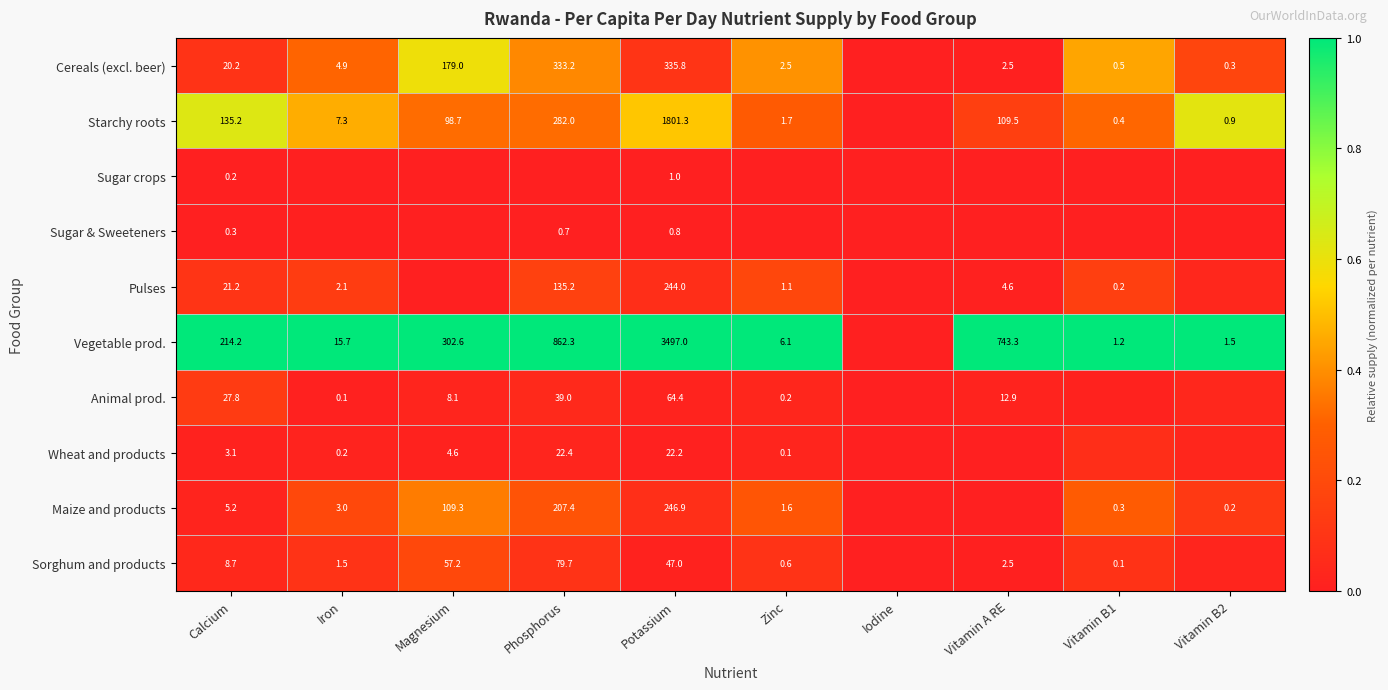

At Calcium, list the series in order from largest to smallest.

Vegetable prod., Starchy roots, Animal prod., Pulses, Cereals (excl. beer), Sorghum and products, Maize and products, Wheat and products, Sugar & Sweeteners, Sugar crops